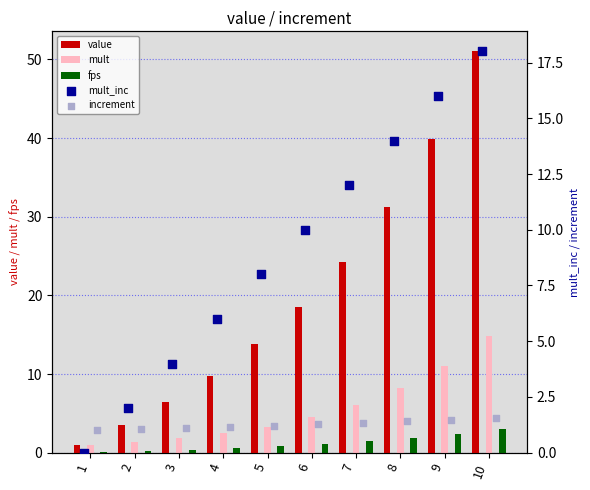

Is the value of increment at 6 greater than the value of mult at 5?

No